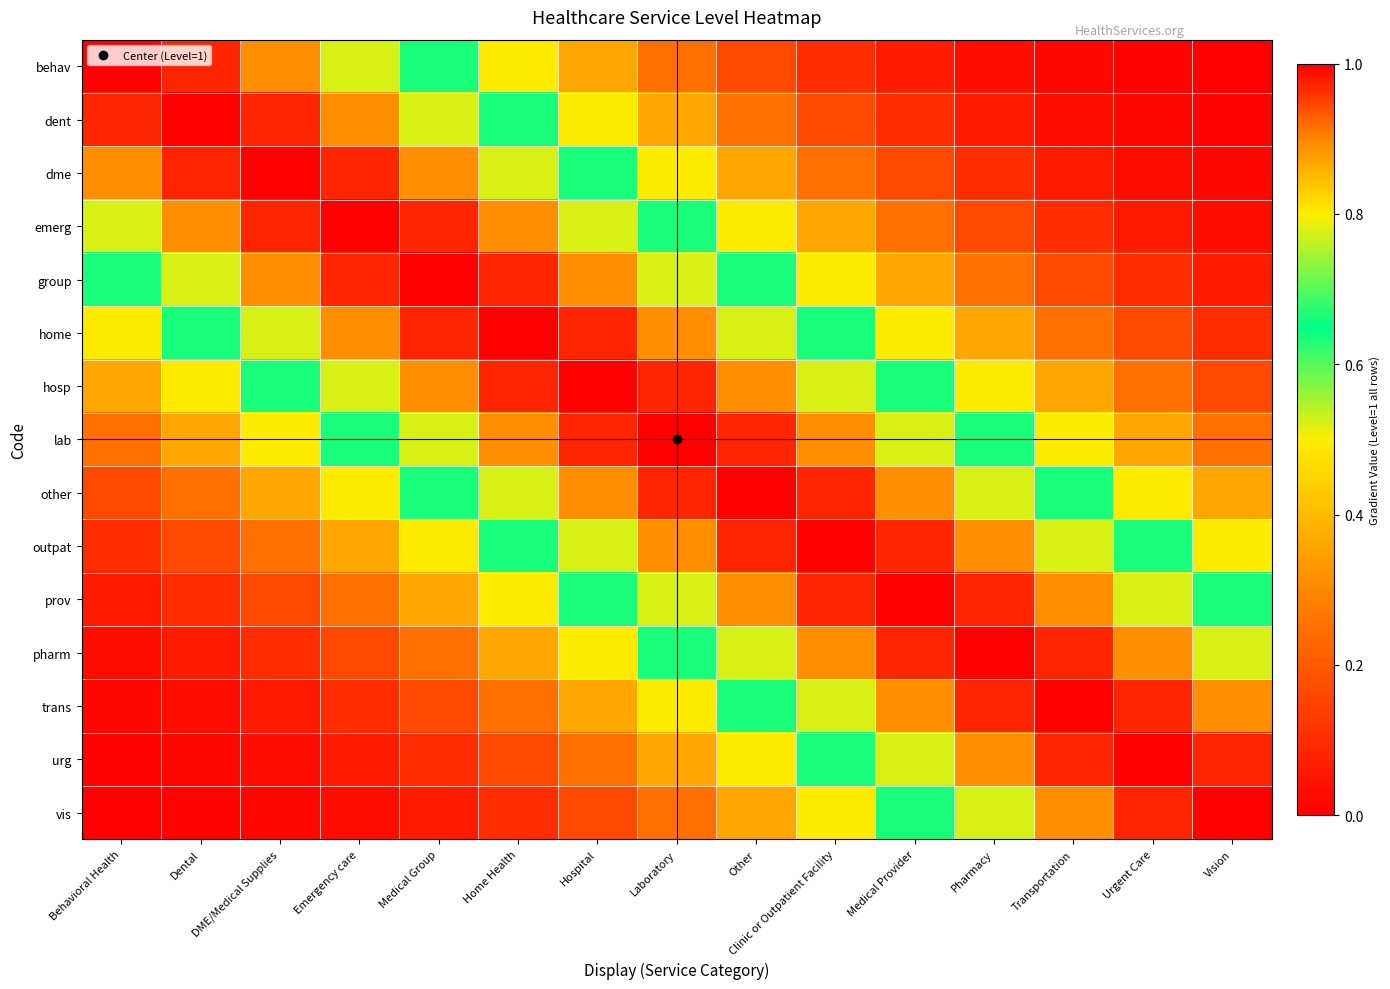

At how many categories does at least one series exceed 0?

15